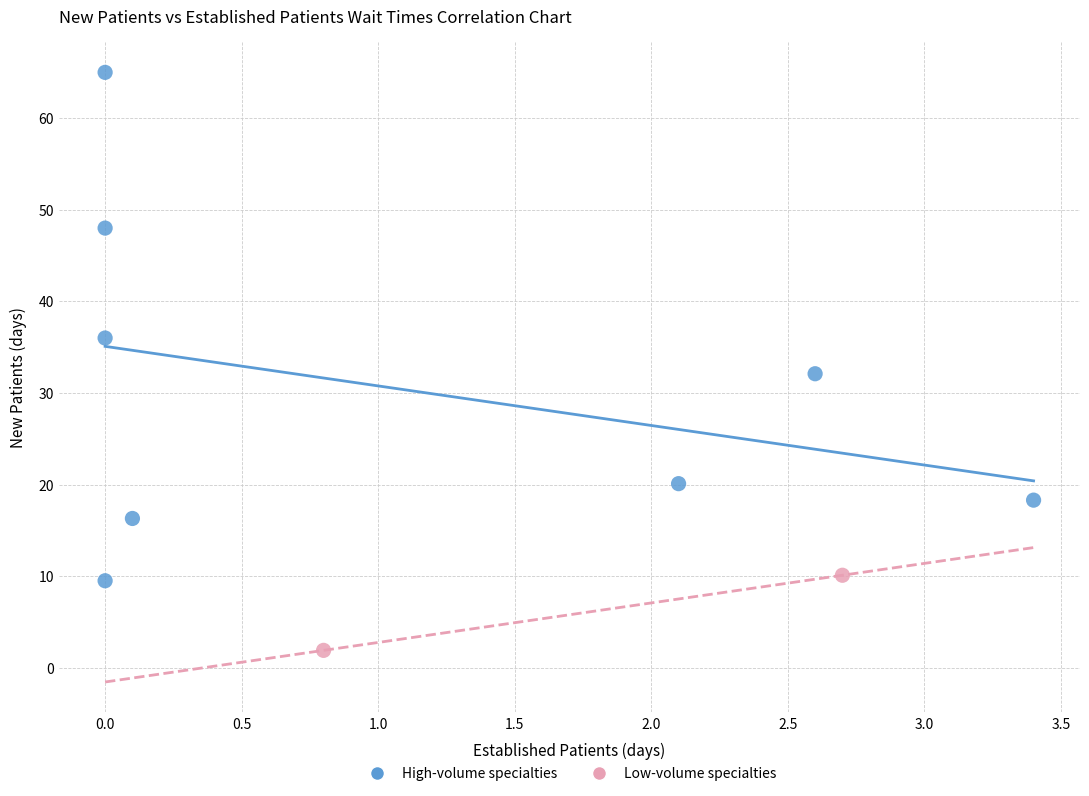

What are all the series names shown in the legend?

High-volume specialties, Low-volume specialties